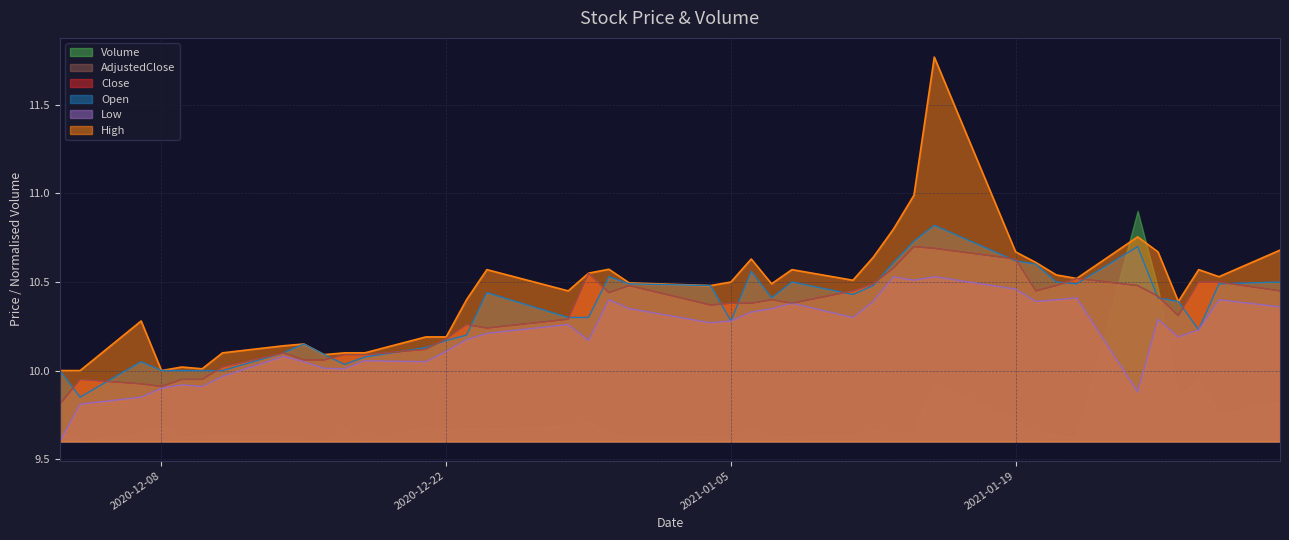

Between 2020-12-16 and 2020-12-31, which series saw the biggest shift?

Close